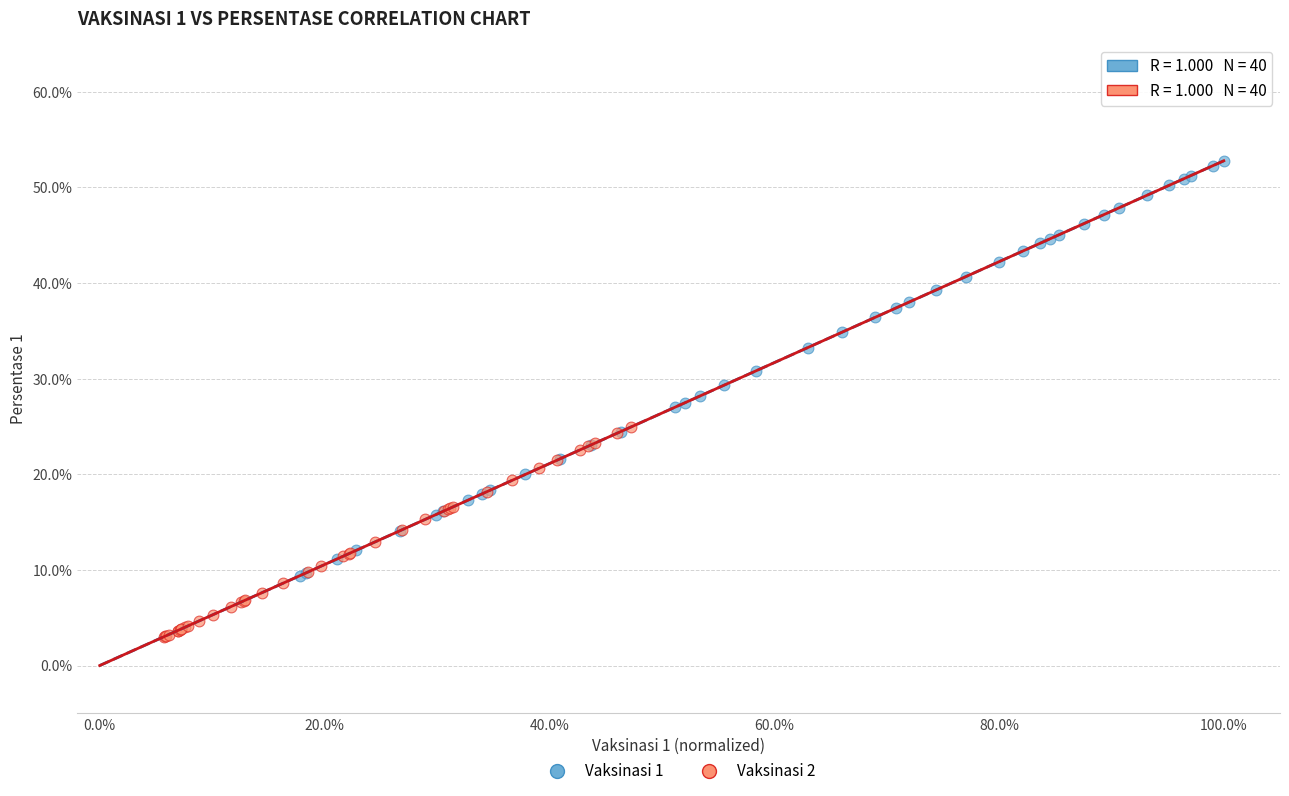

Which series has the largest Y range (max minus min)?

Vaksinasi 1